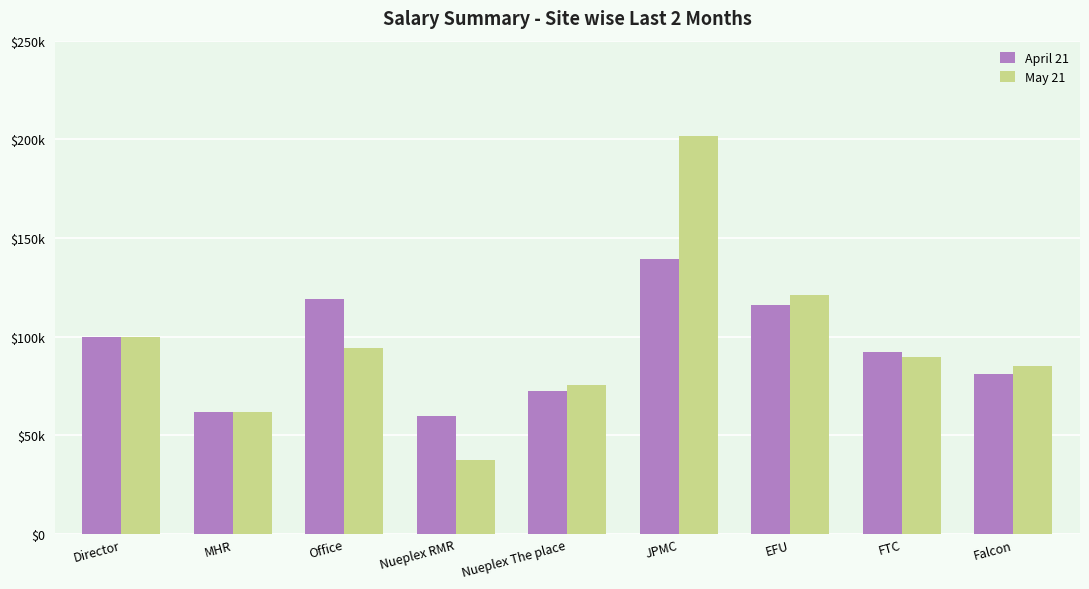

Are the bars grouped side by side (vs. stacked)?

Yes